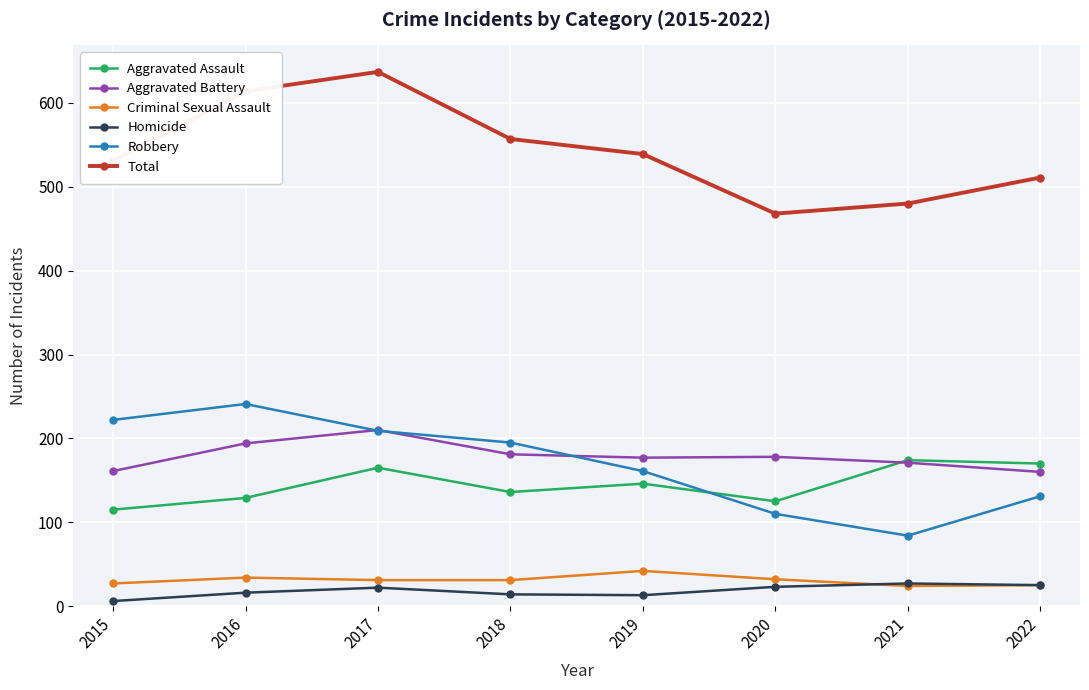

At which category is the sum across all series the highest?

2017